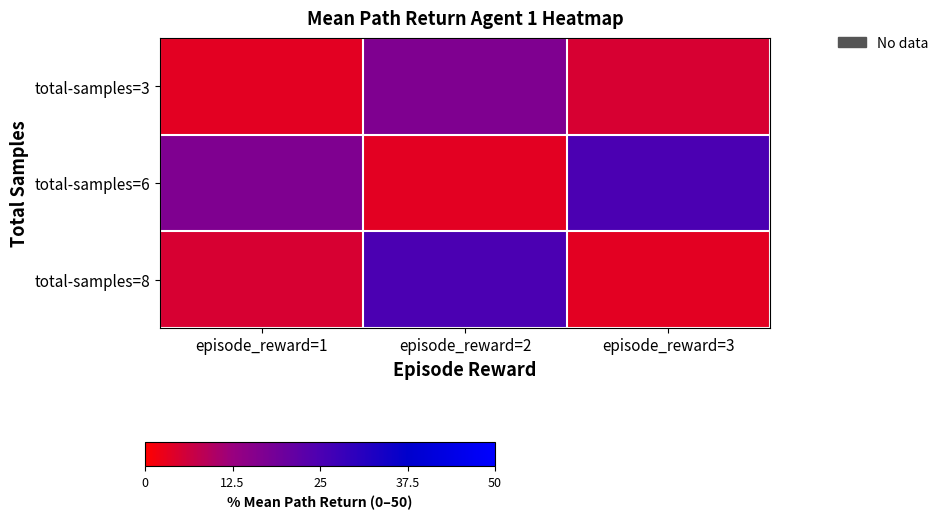

Reading left to right, what are all the values shown in this chart?

total-samples=3: episode_reward=1=3.3	episode_reward=2=16.7	episode_reward=3=5.0
total-samples=6: episode_reward=1=16.7	episode_reward=2=3.3	episode_reward=3=25.0
total-samples=8: episode_reward=1=5.0	episode_reward=2=25.0	episode_reward=3=3.3